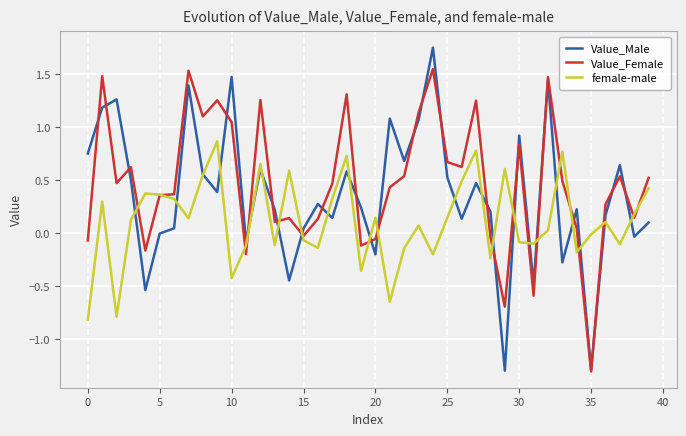

Which series has the largest range (max minus min)?

Value_Male